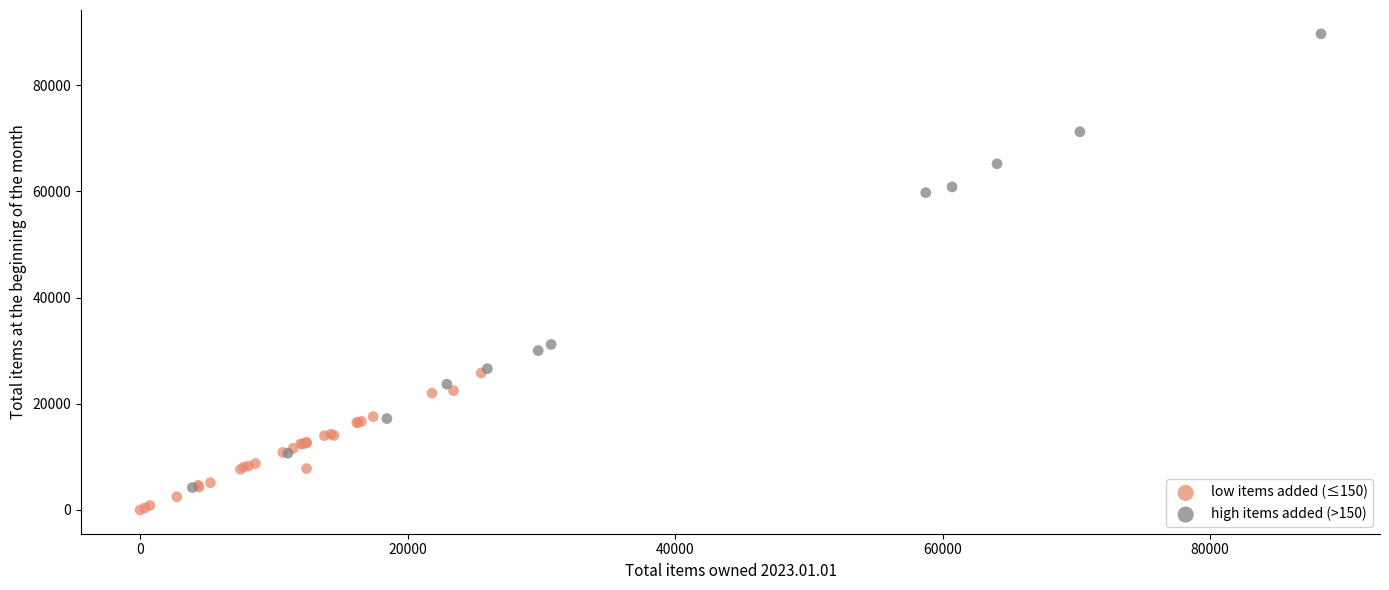

Which series has the largest Y range (max minus min)?

high items added (>150)